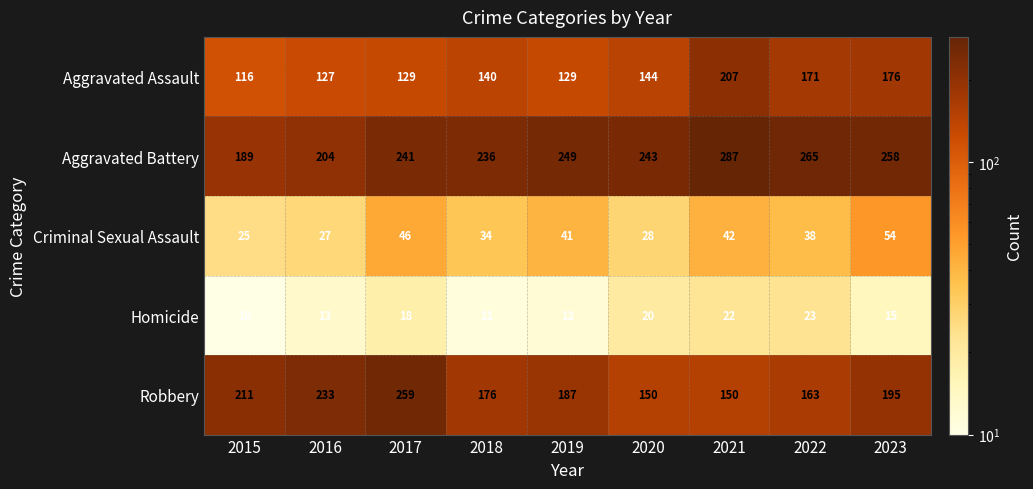

True or false: Aggravated Assault has a value of 140 at 2018.

True